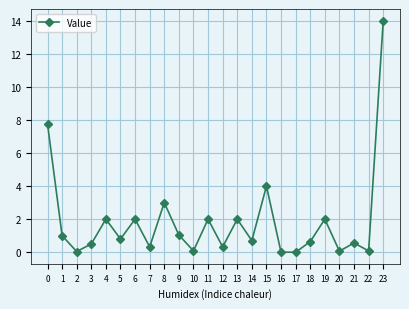

The chart shows a value of 3.0 at 8. True or false?

True